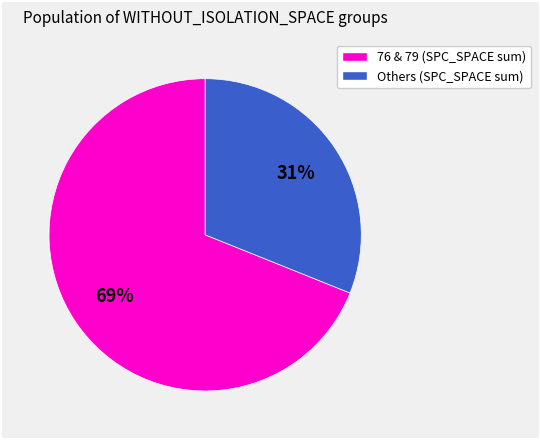

To the nearest percent, what is the average slice percentage?

50%